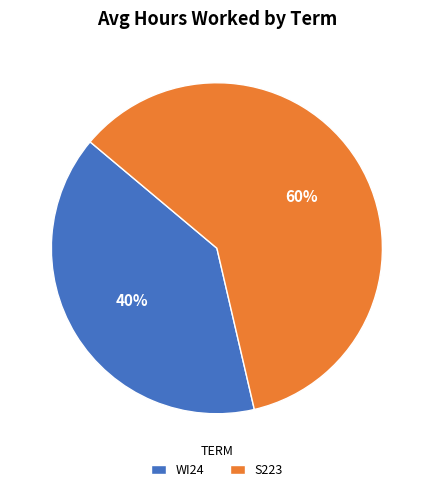

Rank the categories by value from lowest to highest.

WI24, S223